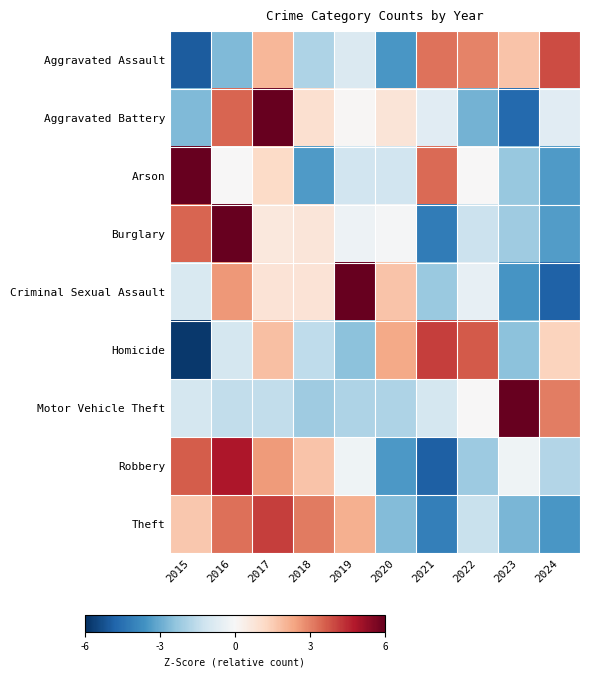

What is the smallest value displayed?

-5.8